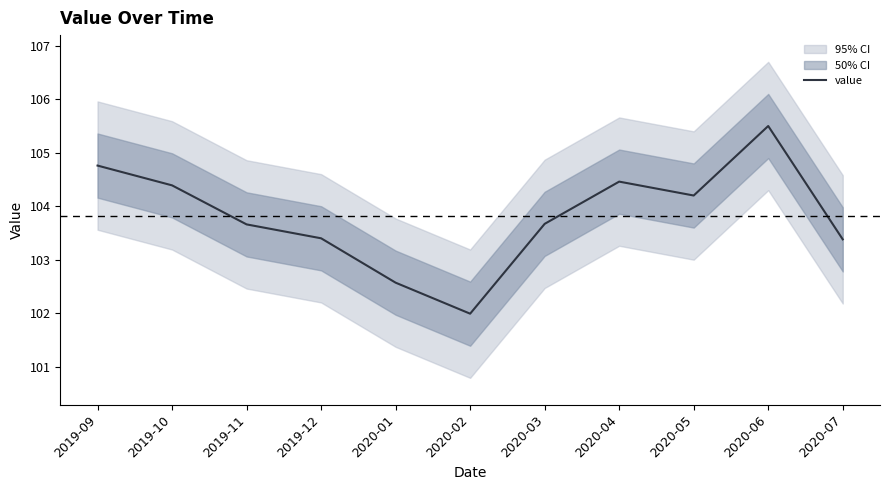

What position from the right is 2020-01?

7